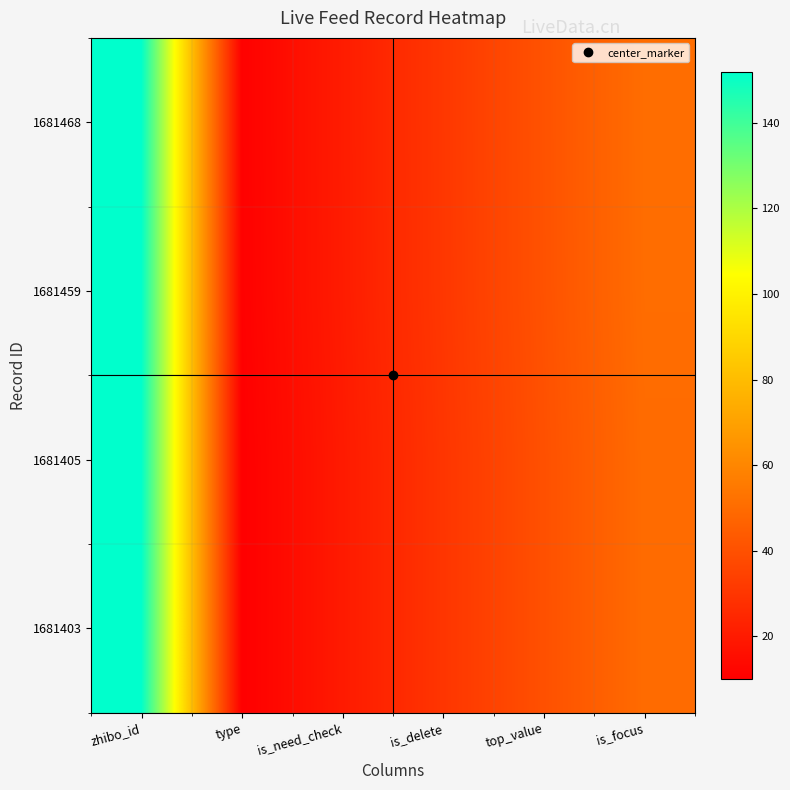

At how many categories does at least one series exceed 59?

1